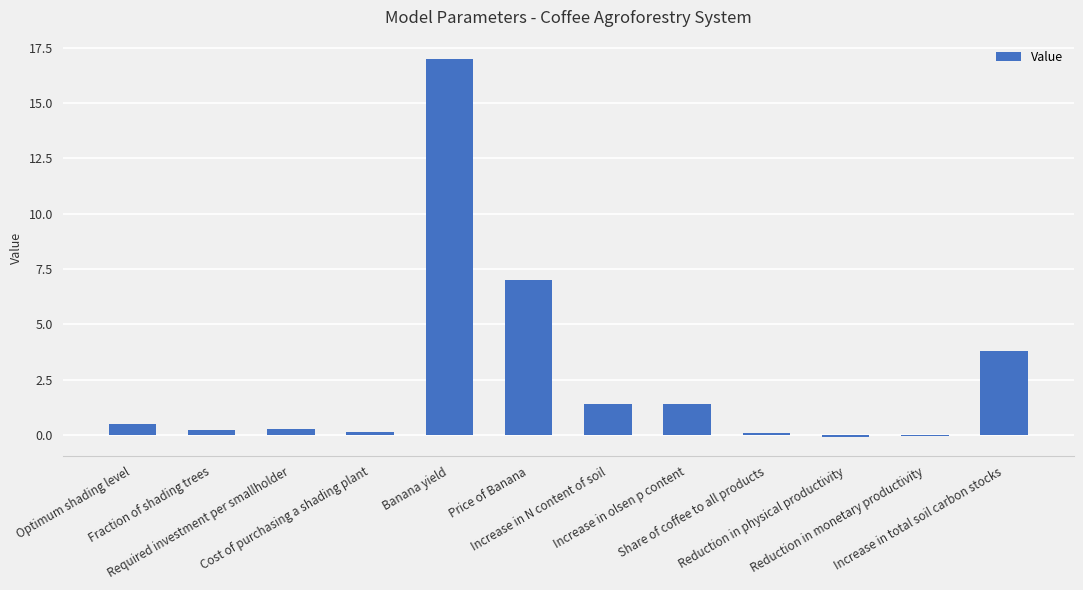

The value at Fraction of shading trees is 0.2. True or false?

True